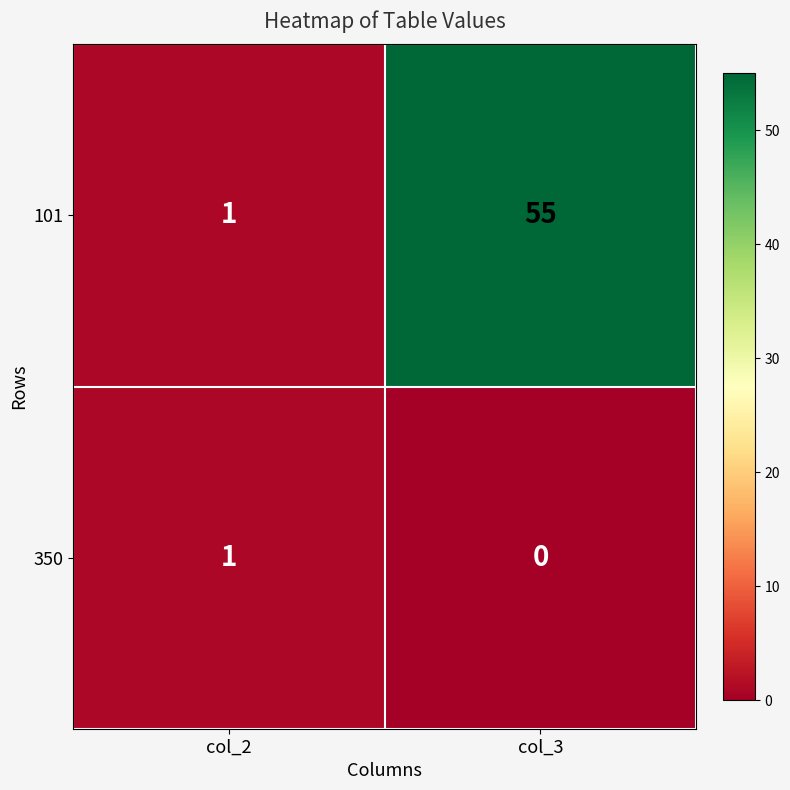

Reading left to right, transcribe all the data shown in this chart.

101: col_2=1	col_3=55
350: col_2=1	col_3=0